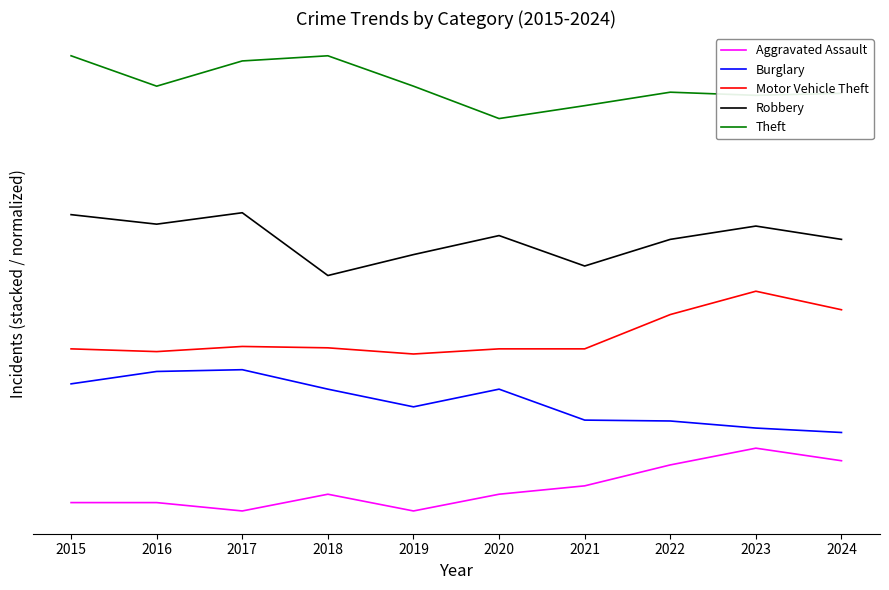

True or false: Aggravated Assault and Motor Vehicle Theft intersect in this chart.

False